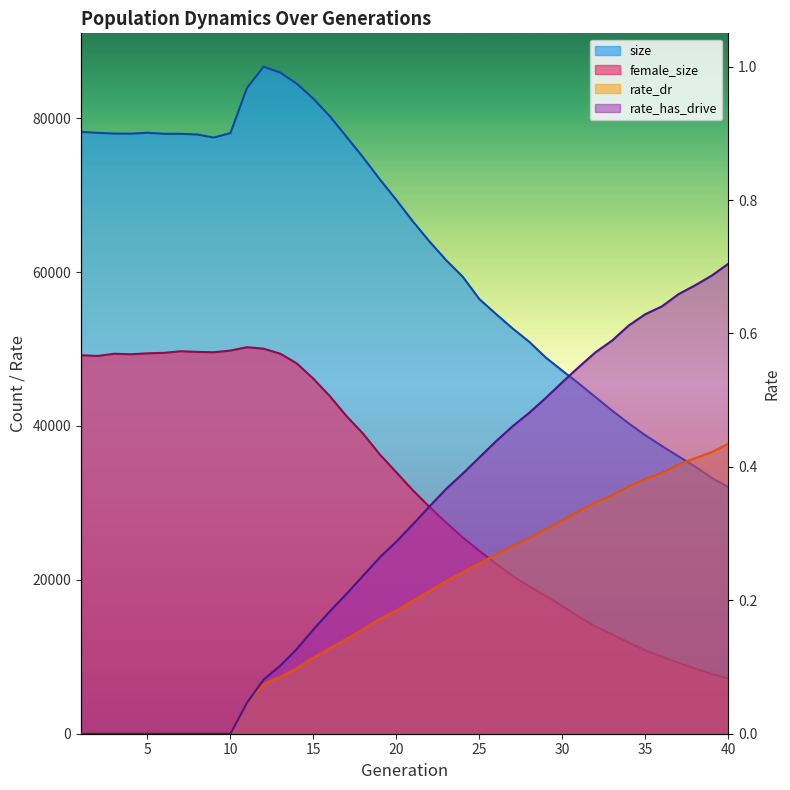

Is the value of rate_dr at 19 greater than the value of rate_has_drive at 3?

Yes